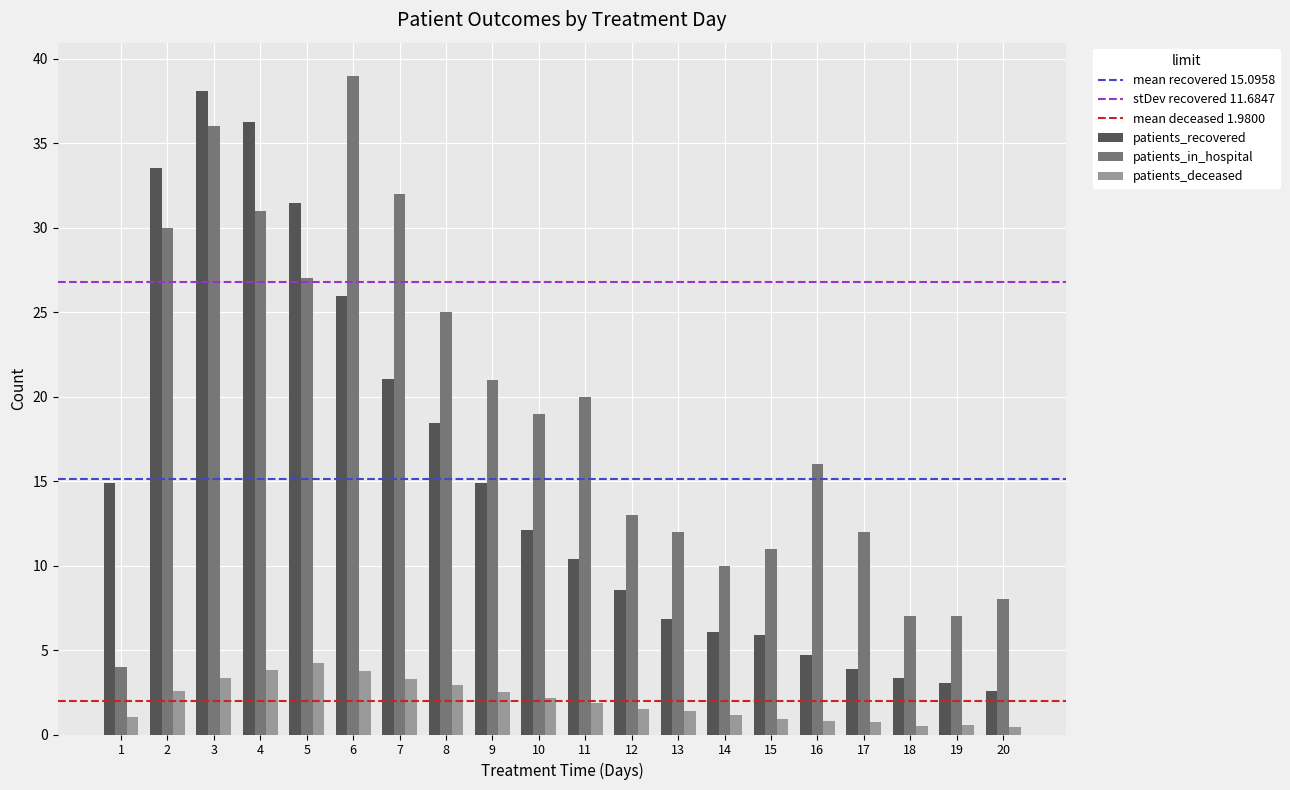

Which series changed the most between 11 and 20?

patients_in_hospital